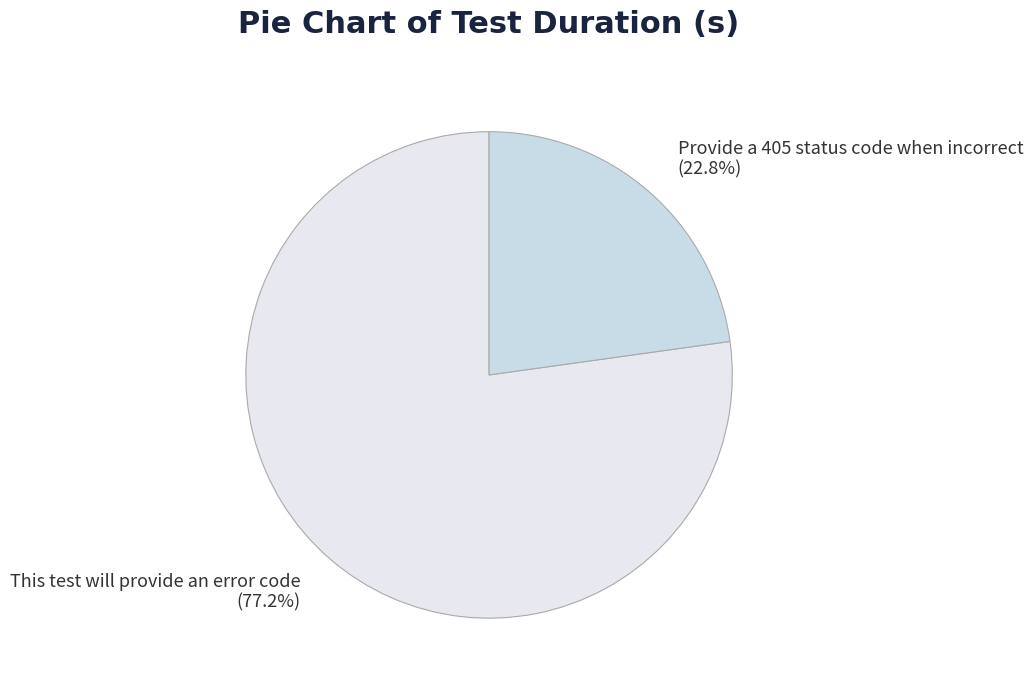

How many segments does this pie chart have?

2